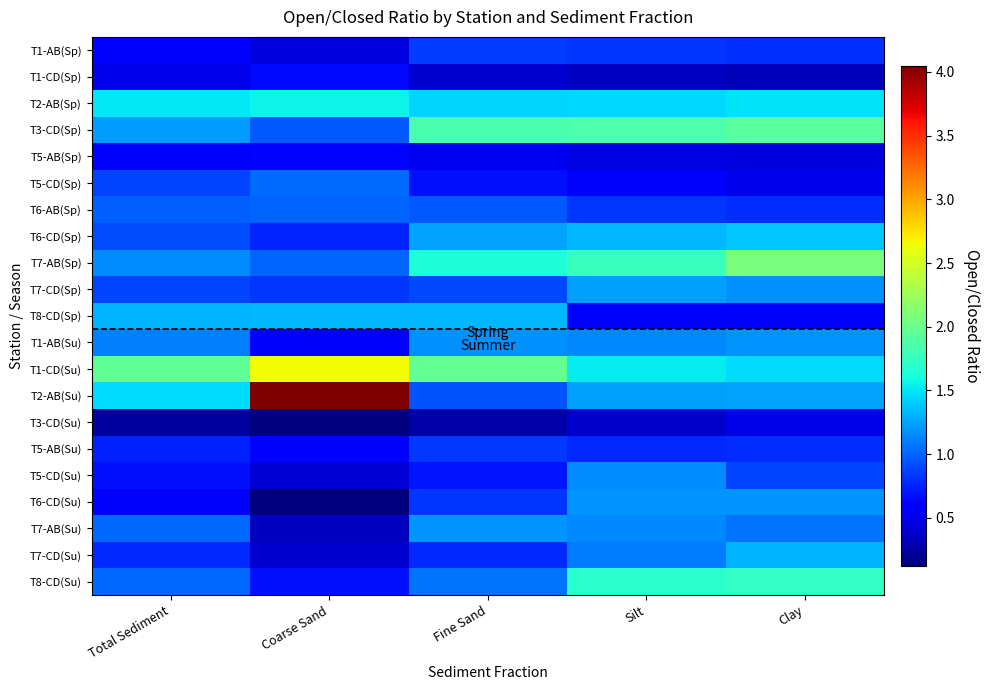

Reading left to right, list all the values displayed in this chart.

T1-AB(Sp): Total Sediment=0.6	Coarse Sand=0.5	Fine Sand=0.8	Silt=0.8	Clay=0.8
T1-CD(Sp): Total Sediment=0.5	Coarse Sand=0.6	Fine Sand=0.4	Silt=0.4	Clay=0.3
T2-AB(Sp): Total Sediment=1.5	Coarse Sand=1.6	Fine Sand=1.4	Silt=1.5	Clay=1.5
T3-CD(Sp): Total Sediment=1.2	Coarse Sand=1.0	Fine Sand=1.8	Silt=1.9	Clay=1.9
T5-AB(Sp): Total Sediment=0.6	Coarse Sand=0.6	Fine Sand=0.5	Silt=0.5	Clay=0.5
T5-CD(Sp): Total Sediment=0.9	Coarse Sand=1.0	Fine Sand=0.7	Silt=0.6	Clay=0.5
T6-AB(Sp): Total Sediment=1.0	Coarse Sand=1.0	Fine Sand=1.0	Silt=0.8	Clay=0.8
T6-CD(Sp): Total Sediment=0.9	Coarse Sand=0.8	Fine Sand=1.2	Silt=1.3	Clay=1.4
T7-AB(Sp): Total Sediment=1.2	Coarse Sand=1.0	Fine Sand=1.6	Silt=1.8	Clay=2.1
T7-CD(Sp): Total Sediment=0.9	Coarse Sand=0.8	Fine Sand=0.9	Silt=1.2	Clay=1.2
T8-CD(Sp): Total Sediment=1.3	Coarse Sand=1.3	Fine Sand=1.3	Silt=0.6	Clay=0.6
T1-AB(Su): Total Sediment=1.1	Coarse Sand=0.6	Fine Sand=1.2	Silt=1.1	Clay=1.2
T1-CD(Su): Total Sediment=1.9	Coarse Sand=2.6	Fine Sand=2.0	Silt=1.5	Clay=1.5
T2-AB(Su): Total Sediment=1.5	Coarse Sand=4.0	Fine Sand=0.9	Silt=1.2	Clay=1.3
T3-CD(Su): Total Sediment=0.2	Coarse Sand=0.1	Fine Sand=0.3	Silt=0.4	Clay=0.5
T5-AB(Su): Total Sediment=0.7	Coarse Sand=0.6	Fine Sand=0.8	Silt=0.8	Clay=0.8
T5-CD(Su): Total Sediment=0.7	Coarse Sand=0.4	Fine Sand=0.7	Silt=1.2	Clay=0.9
T6-CD(Su): Total Sediment=0.6	Coarse Sand=0.1	Fine Sand=0.8	Silt=1.2	Clay=1.2
T7-AB(Su): Total Sediment=1.0	Coarse Sand=0.3	Fine Sand=1.2	Silt=1.1	Clay=1.1
T7-CD(Su): Total Sediment=0.8	Coarse Sand=0.4	Fine Sand=0.8	Silt=1.1	Clay=1.3
T8-CD(Su): Total Sediment=1.0	Coarse Sand=0.7	Fine Sand=1.1	Silt=1.7	Clay=1.7